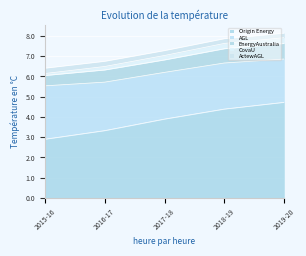

Which has a higher value, 2019-20 or 2015-16?

2019-20